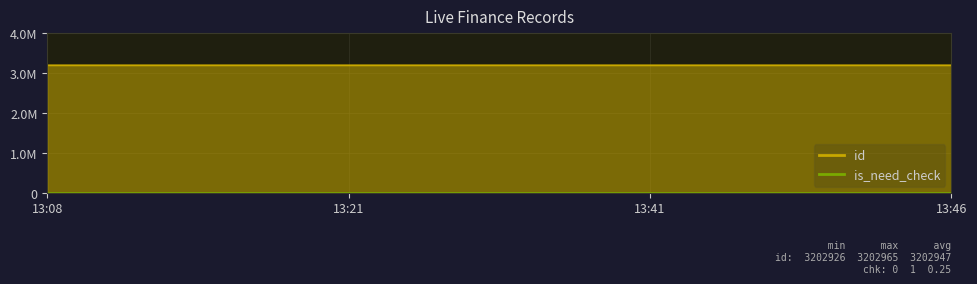

Rank the series by their maximum value, from highest to lowest.

id, is_need_check